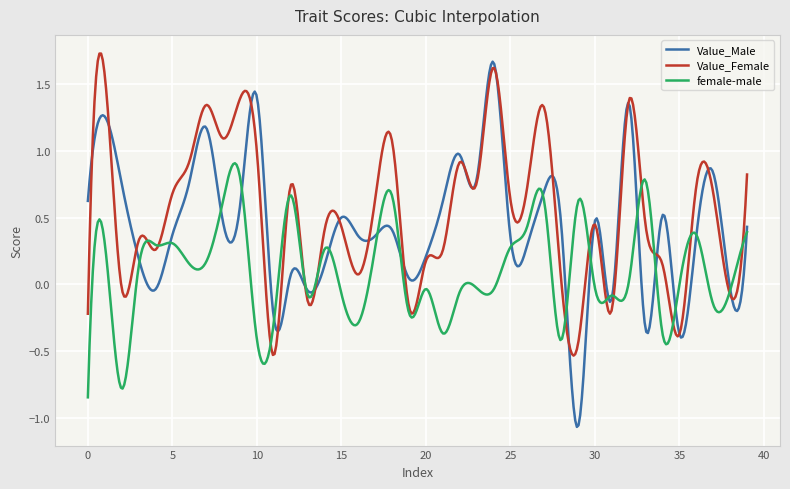

Which series has the largest range (max minus min)?

Value_Male